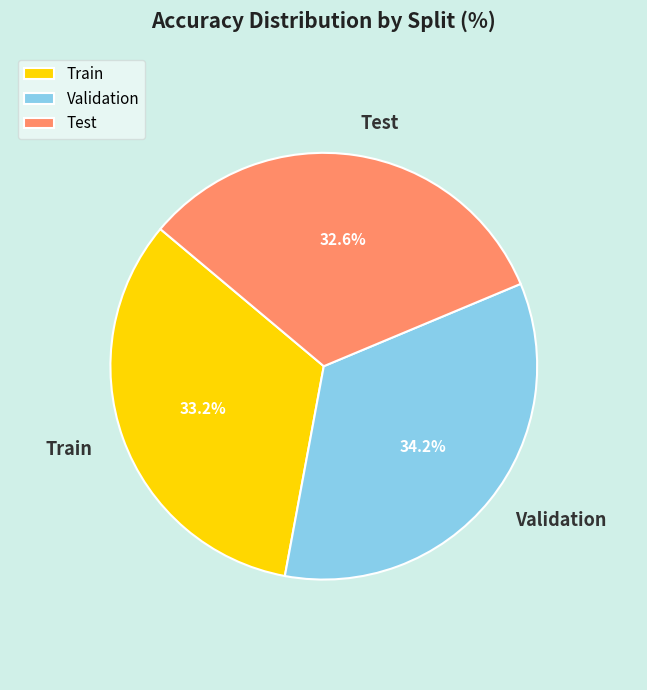

How many segments does this pie chart have?

3